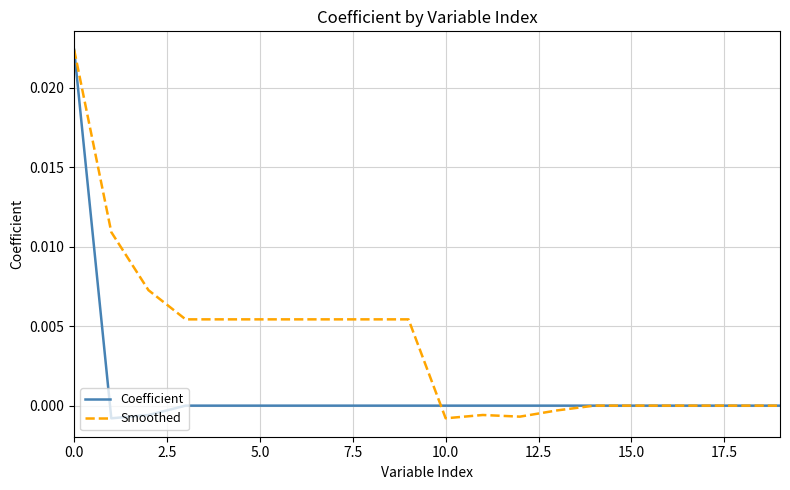

Which series has the largest total across all categories?

Smoothed